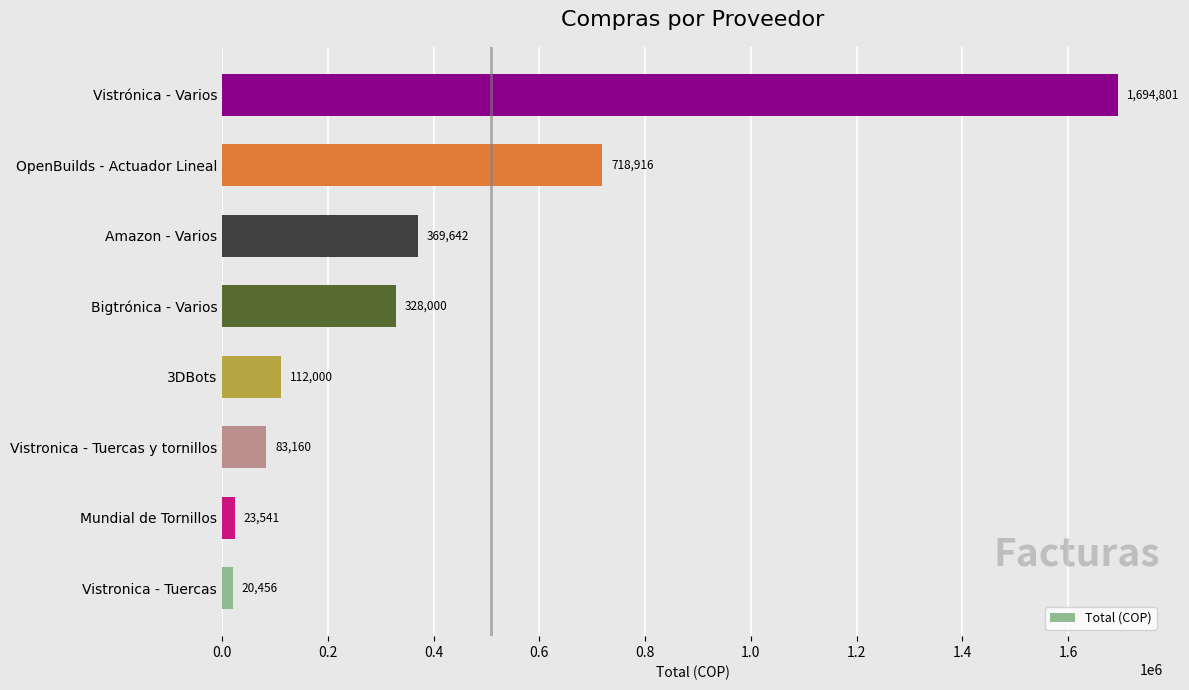

Is it true that the value at Bigtrónica - Varios is 574487.9?

False